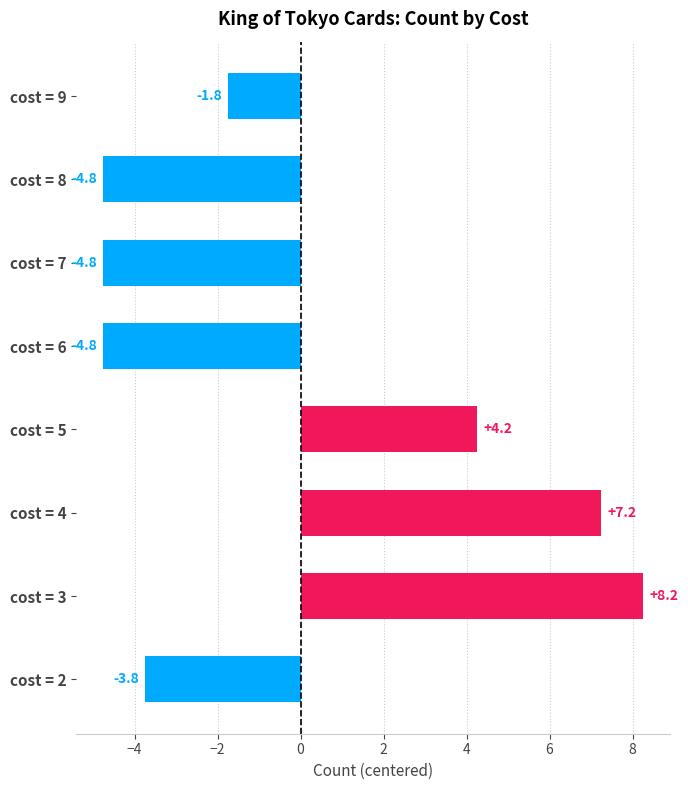

At which label is the value closest to 1?

cost = 9